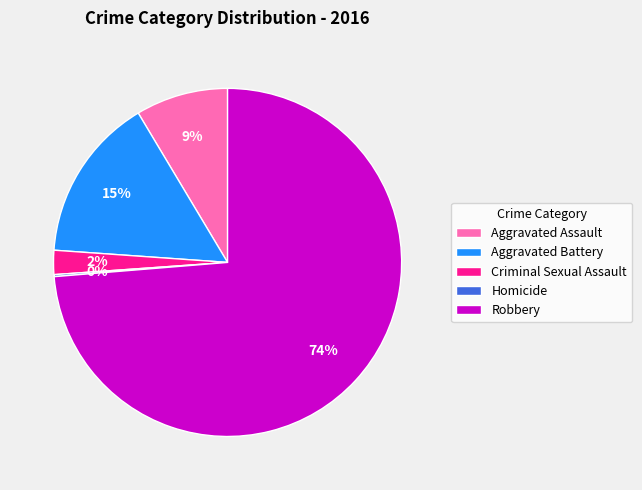

Which category has the biggest portion of the pie?

Robbery